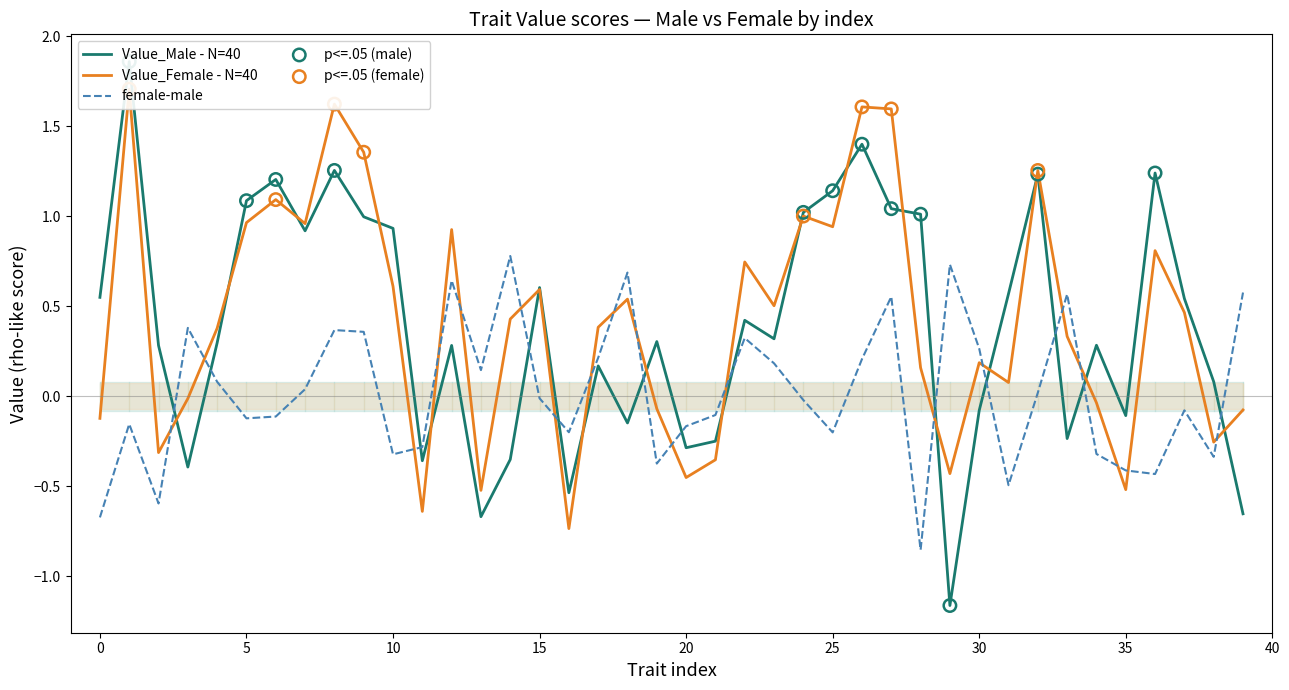

Is the value of Value_Female at 1 greater than the value of female-male at 35?

Yes